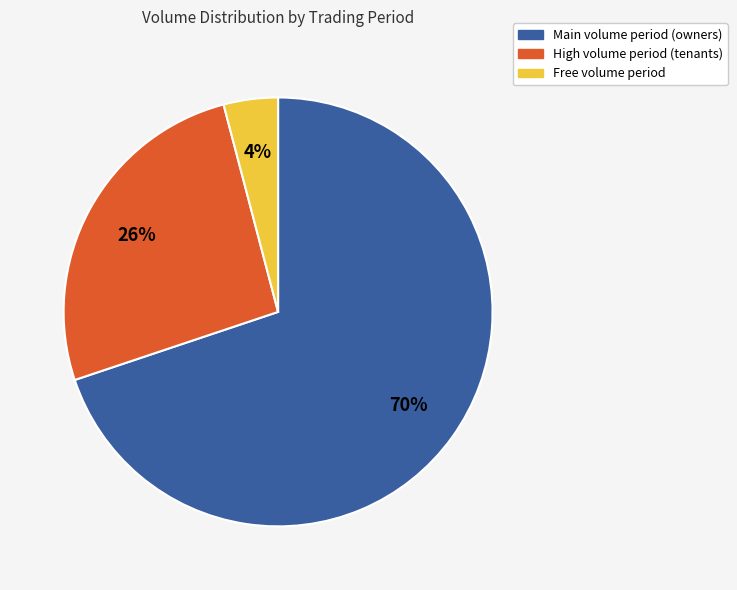

To the nearest percent, what is the difference between the largest and smallest slice percentages?

66%